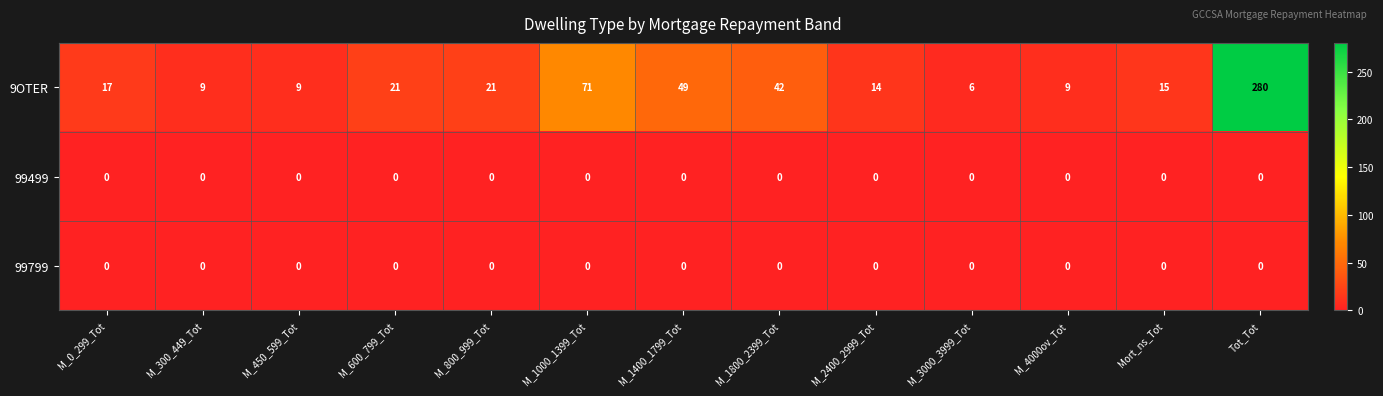

Which series has the largest range (max minus min)?

9OTER